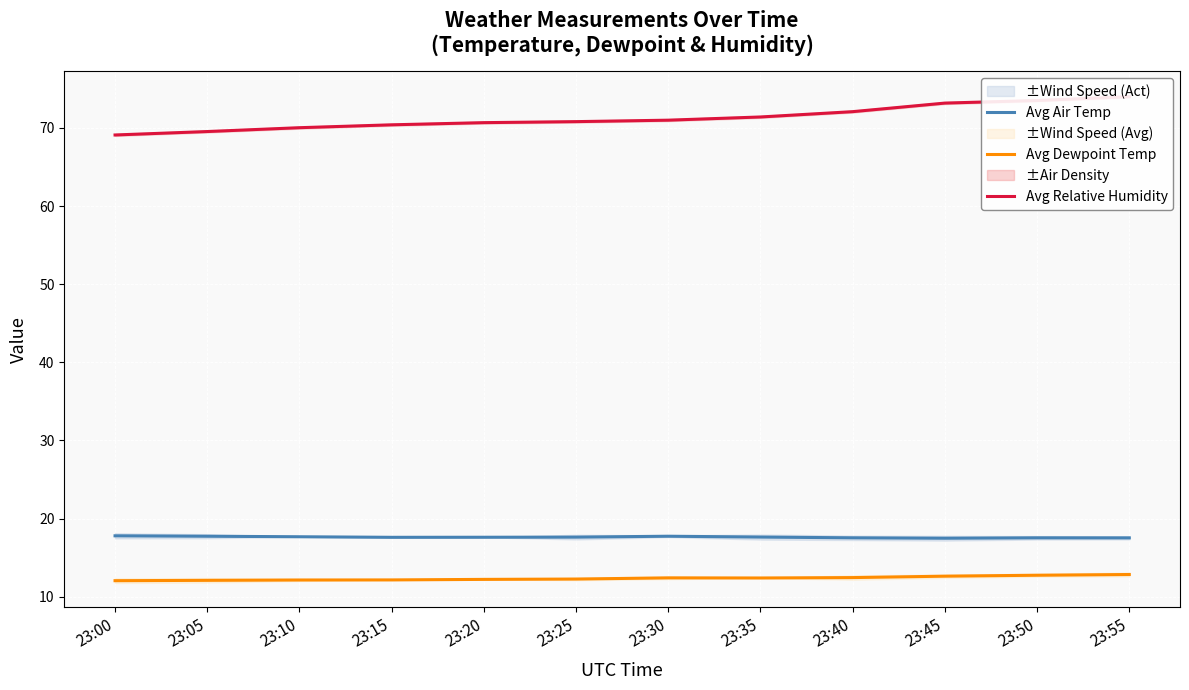

Is it true that Avg Air Temp equals 17.7 at 23:05?

True